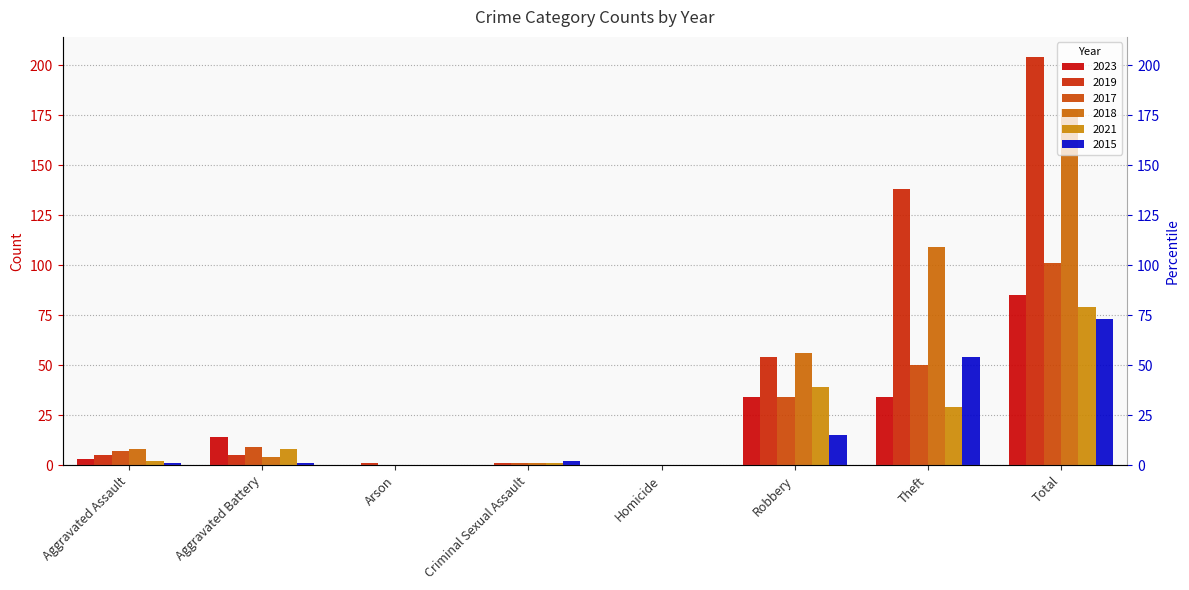

The 2023 series shows 3 at Aggravated Assault. True or false?

True